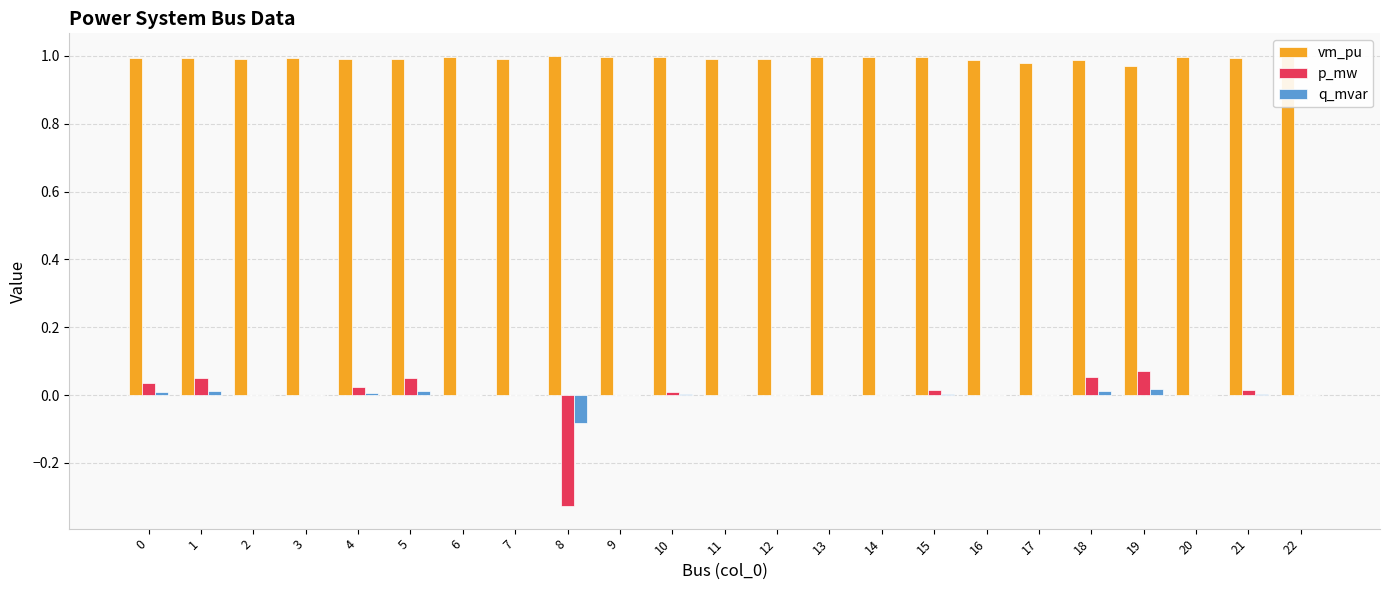

Is it true that vm_pu equals 1.0 at 10?

True